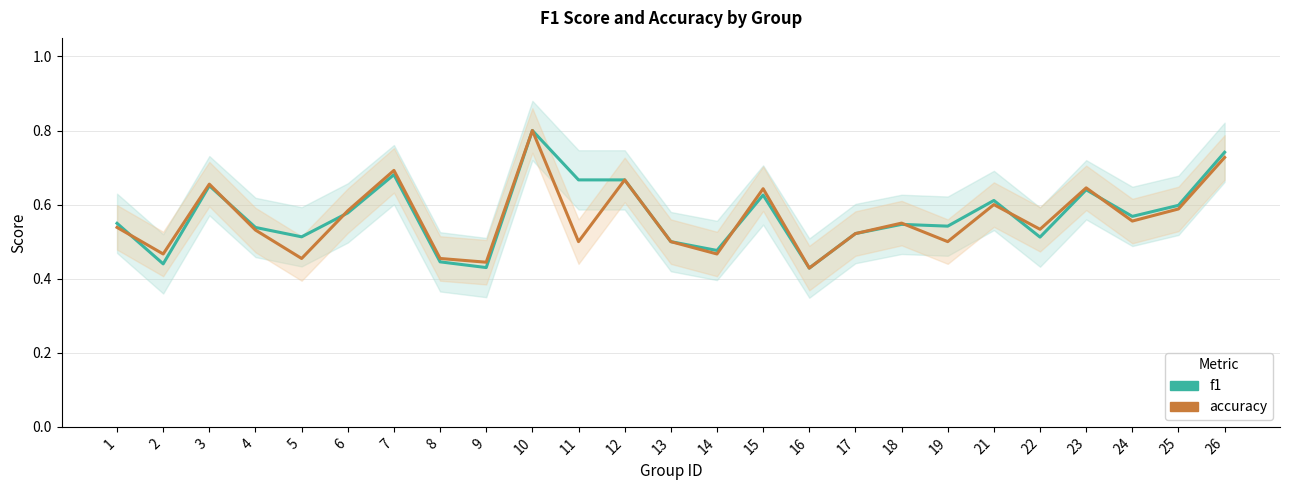

Between which two adjacent categories do accuracy and f1 first intersect?

1 and 2